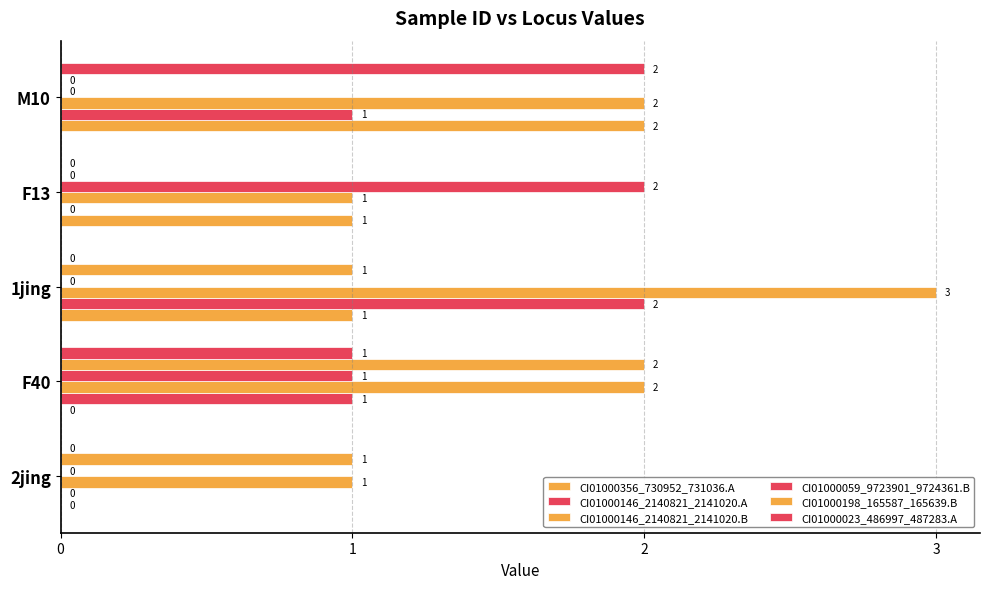

At how many categories does at least one series exceed 0?

5